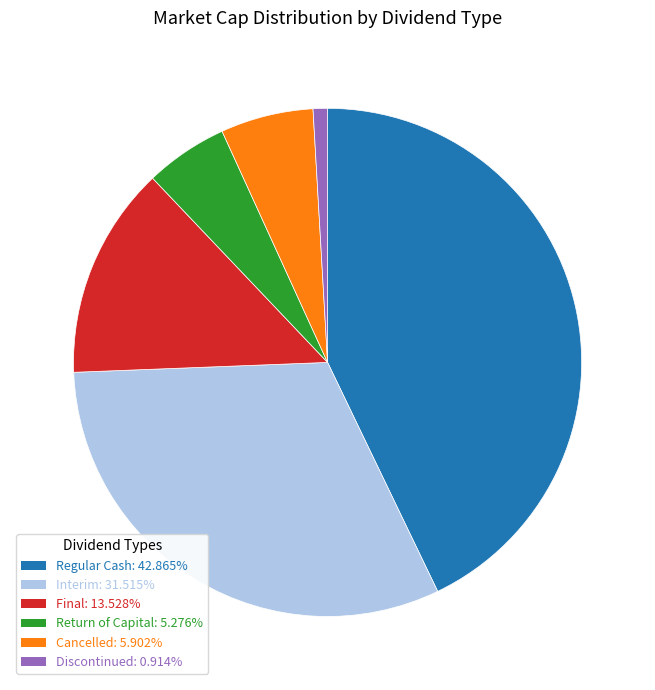

Does Return of Capital account for over 50% of the chart?

No